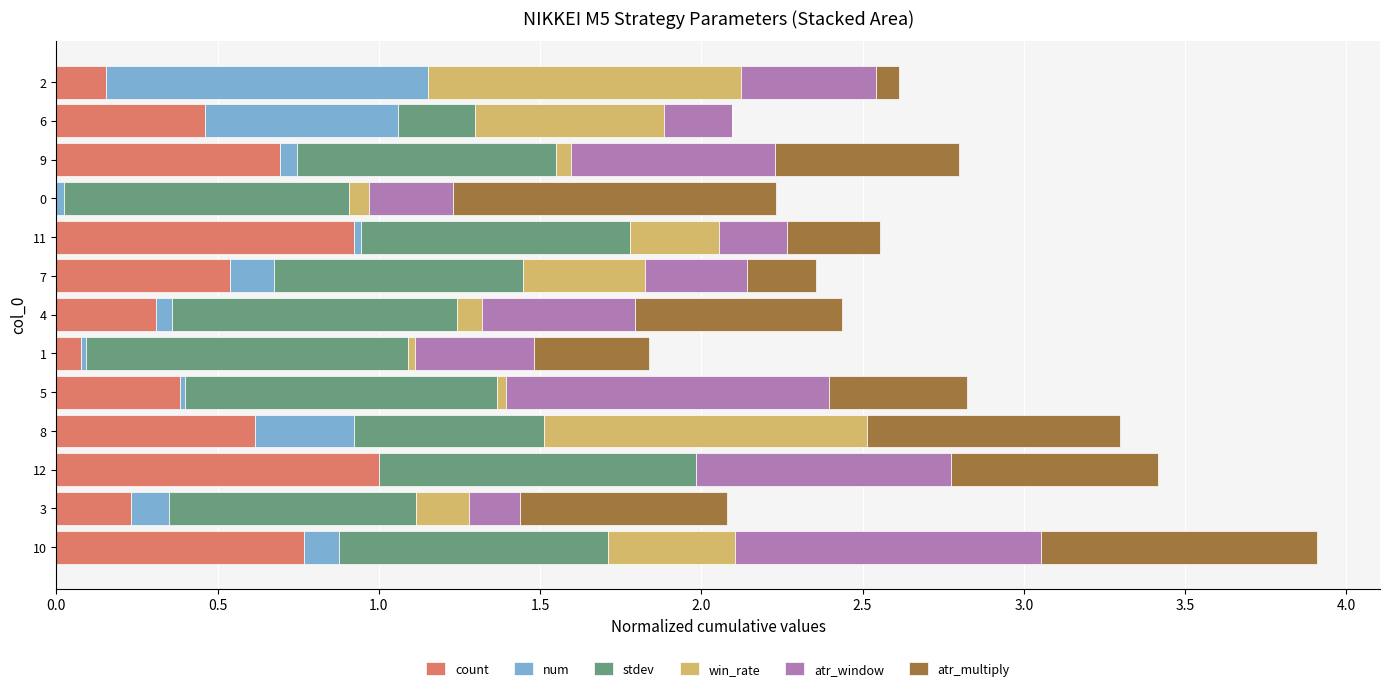

What is the total value across all series at 3?

2.1